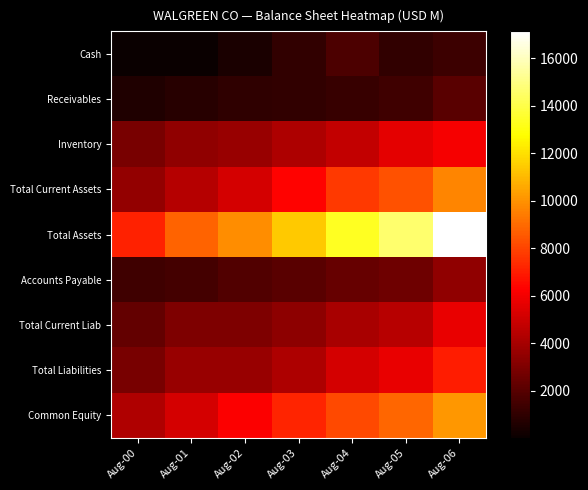

Count the number of categories in the chart.

7